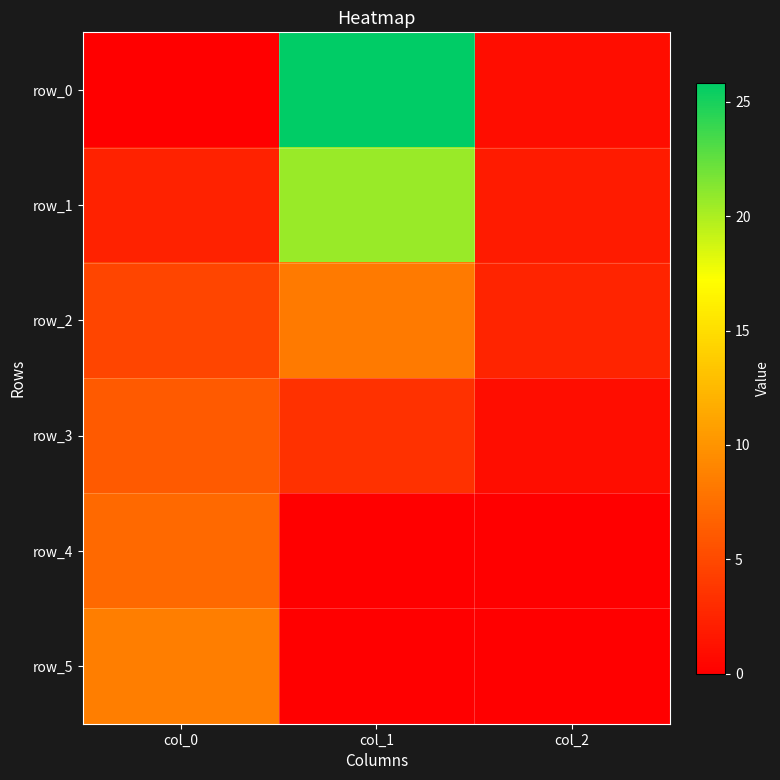

At which label does row_1 reach its minimum?

col_2